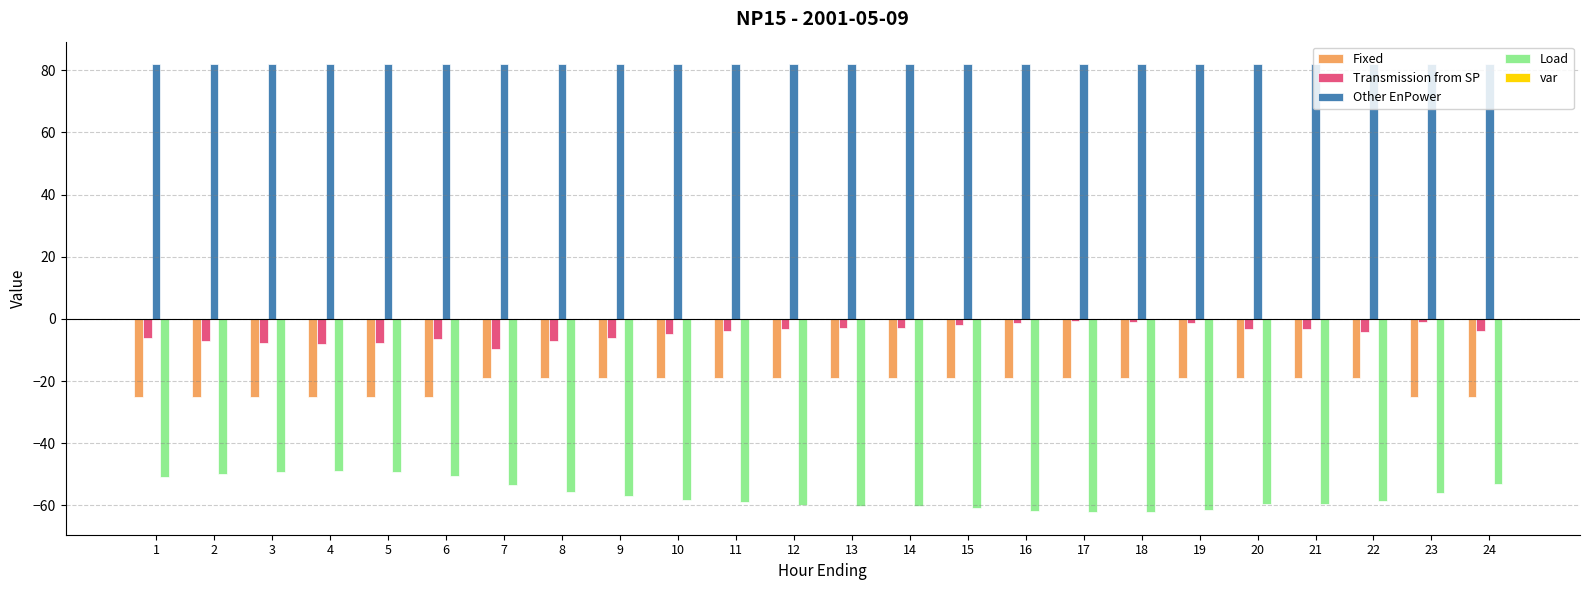

How many categories are shown in the chart?

24